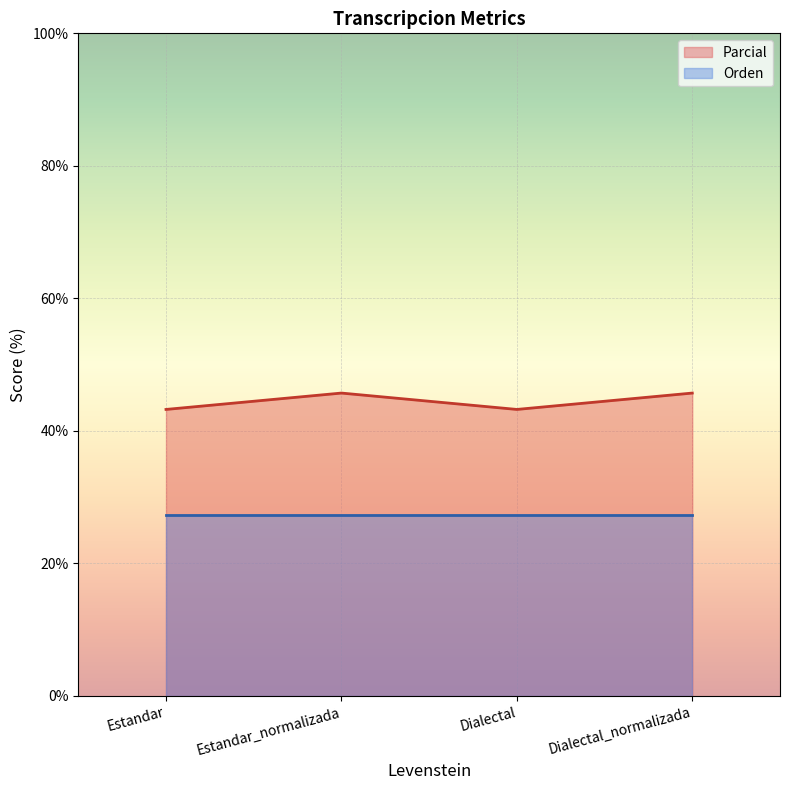

What is the label of the 3rd point from the left?

Dialectal